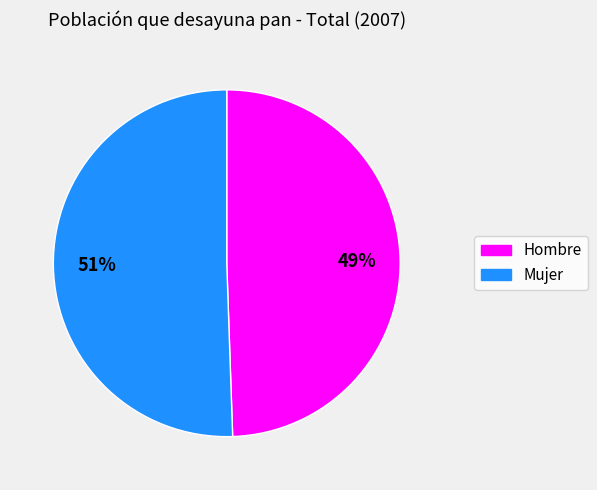

Do Hombre and Mujer together represent more than half of the pie?

Yes